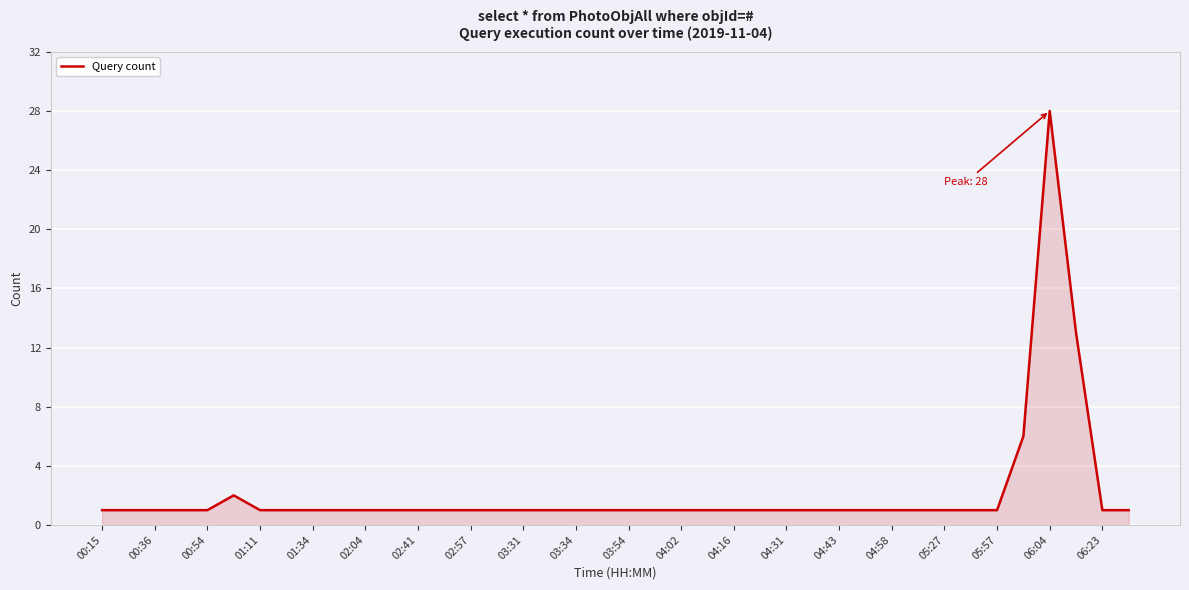

Which category has the highest value across all series?

06:04